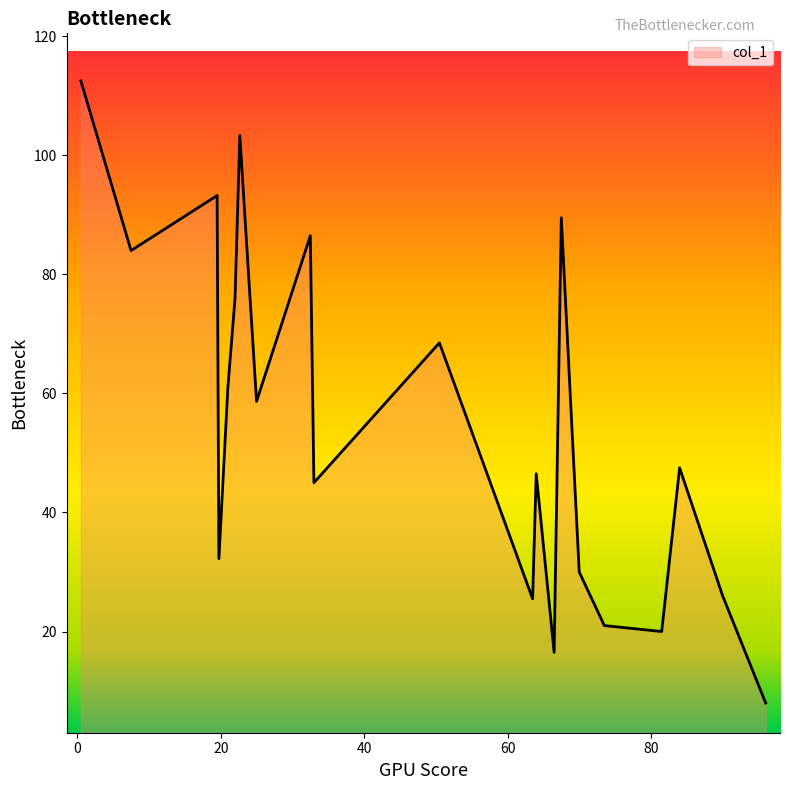

What is the difference between the maximum and minimum values?

104.5